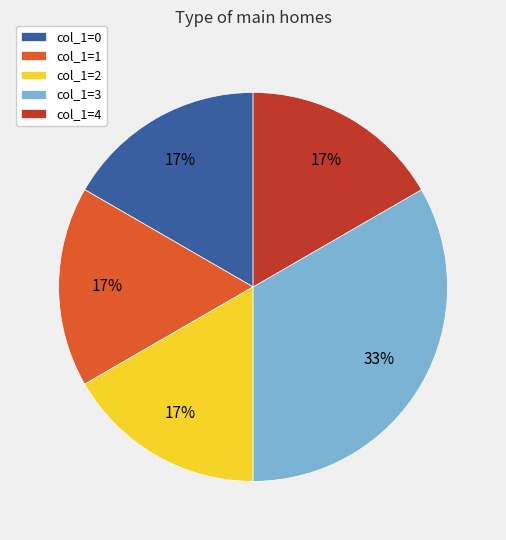

To the nearest percent, what is the average slice percentage?

20%